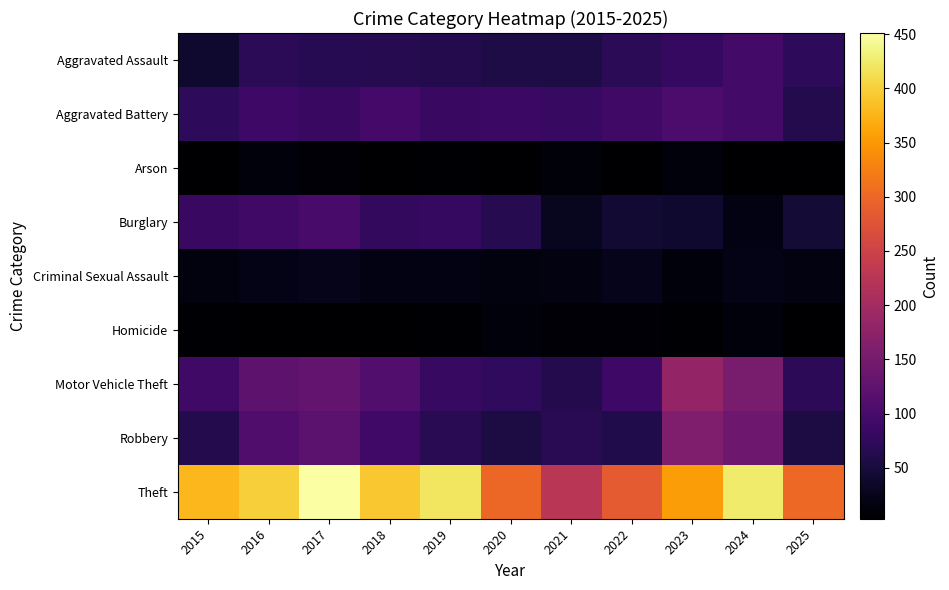

Which series has the widest spread of values?

Theft